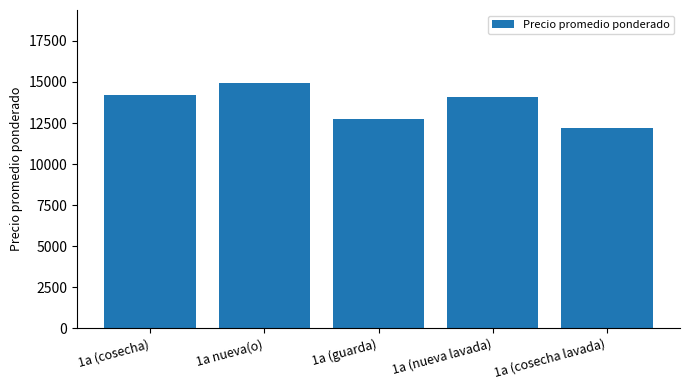

Does the chart contain any negative values?

No